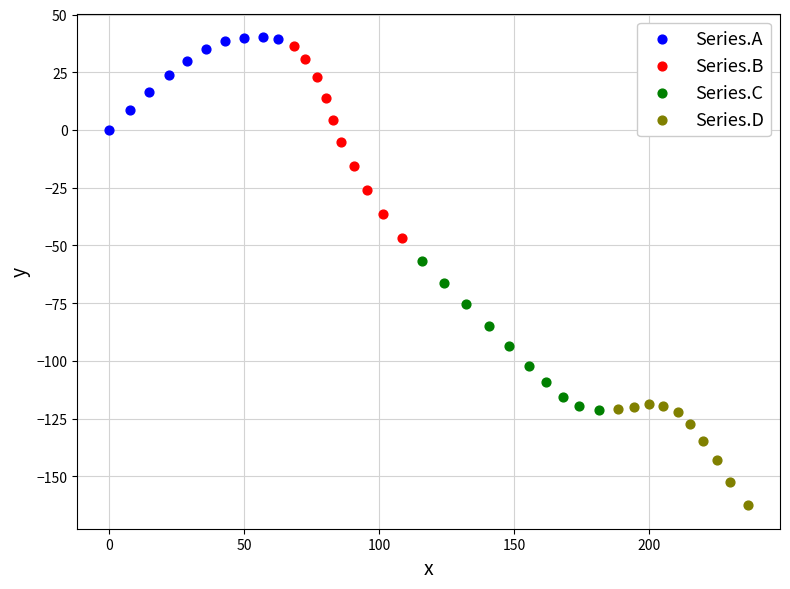

Which series reaches the minimum Y coordinate?

Series.D